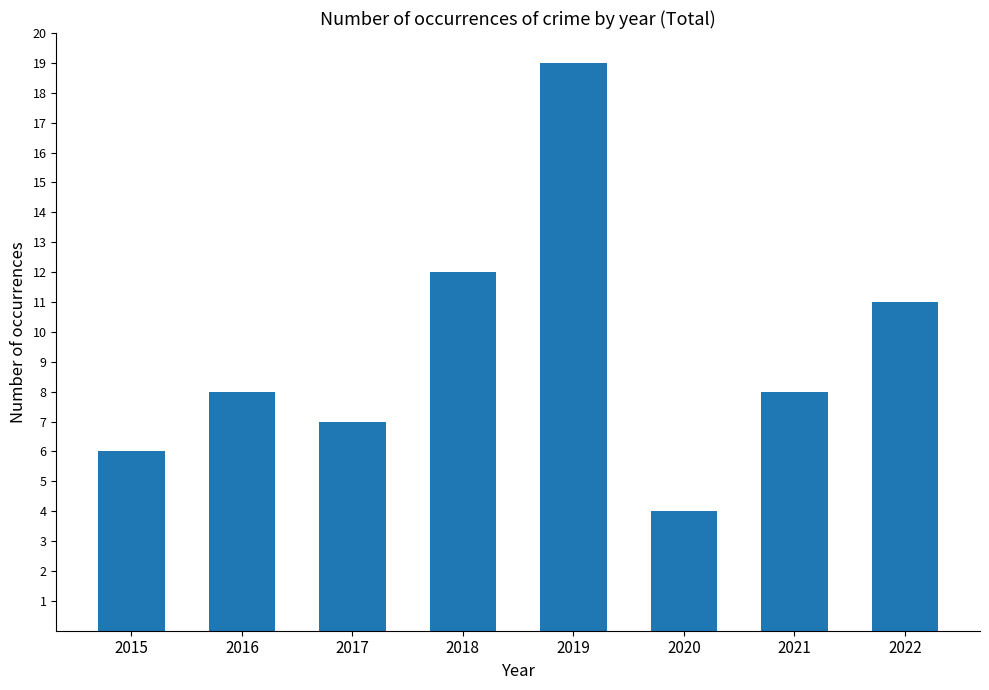

Where is the data nearest to the value 11?

2022